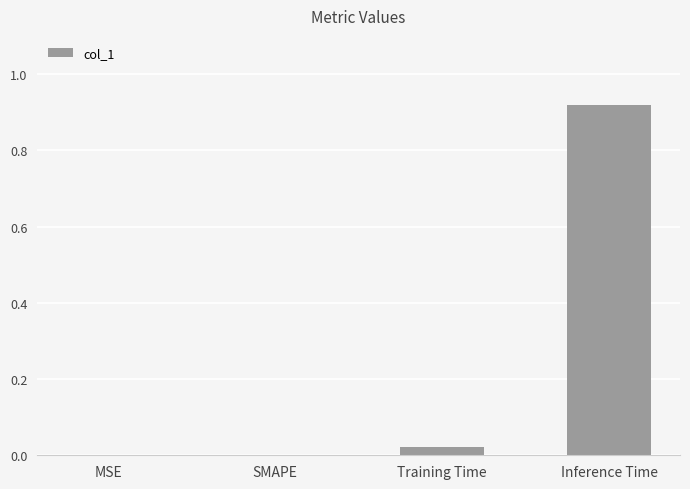

Which has a higher value, Inference Time or Training Time?

Inference Time